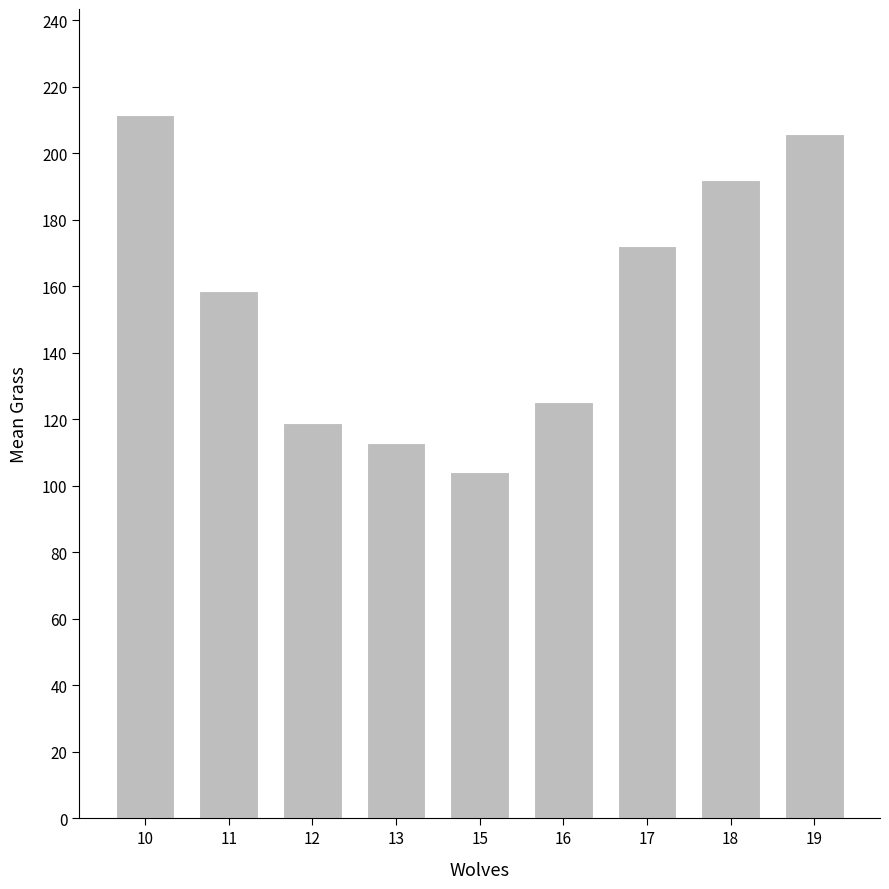

Between 18 and 12, which is larger?

18